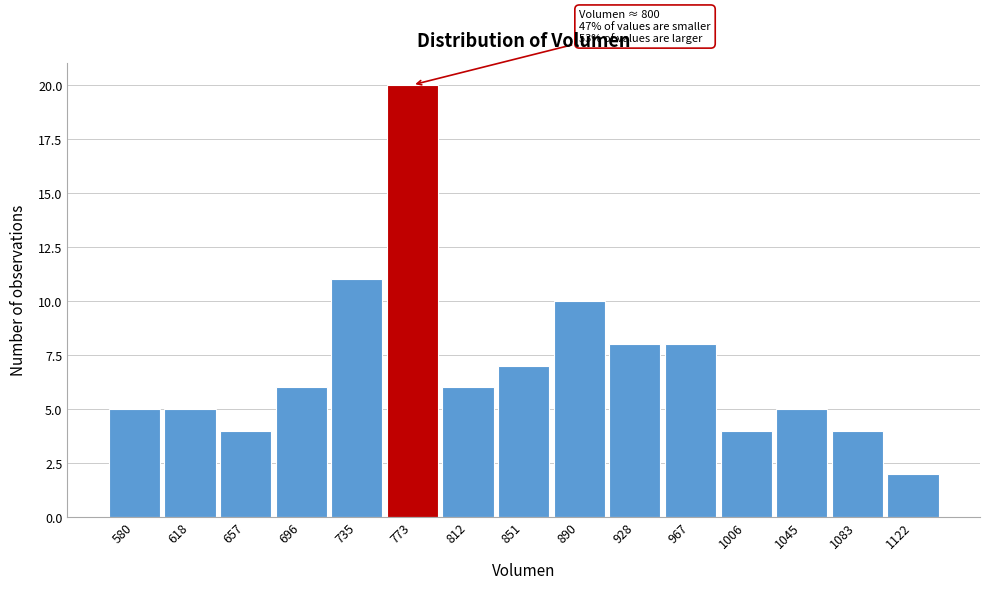

Reading right to left, transcribe all the data shown in this chart.

2	4	5	4	8	8	10	7	6	20	11	6	4	5	5